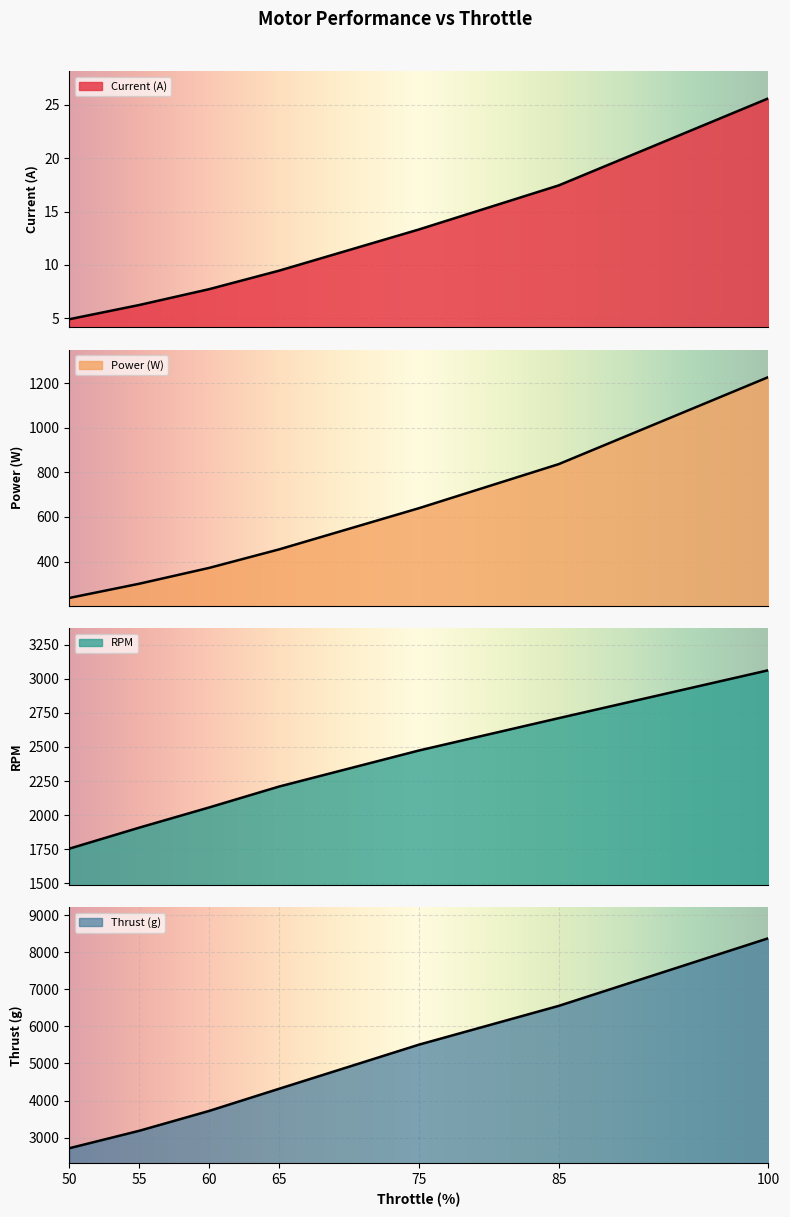

True or false: RPM has a value of 2474.0 at 75.

True